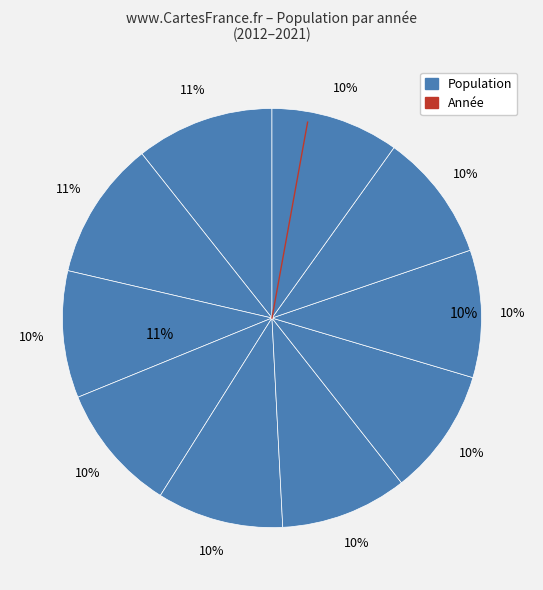

To the nearest percent, what is the difference between the largest and smallest slice percentages?

1%